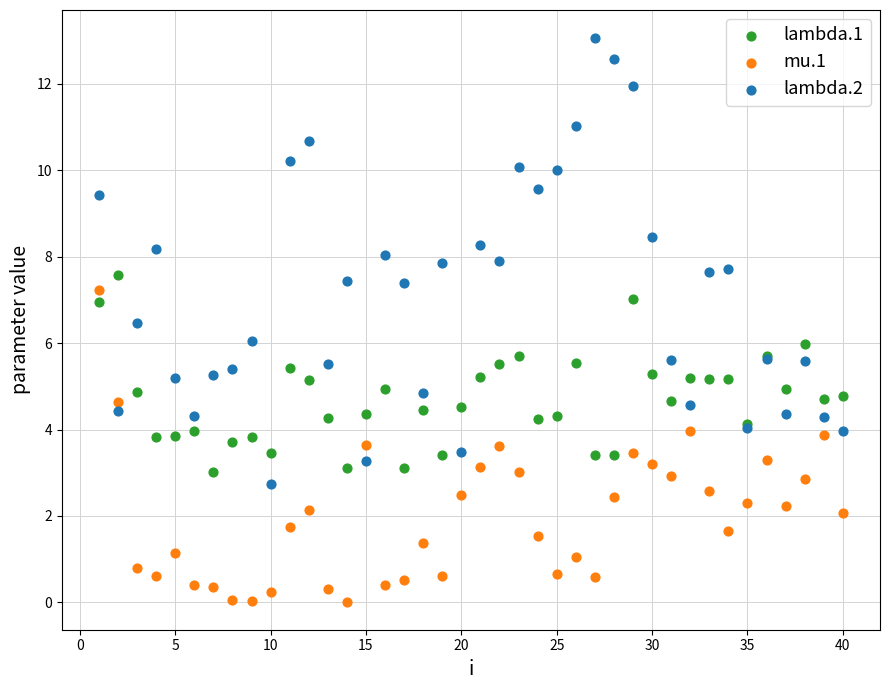

Which series reaches the maximum Y coordinate?

lambda.2